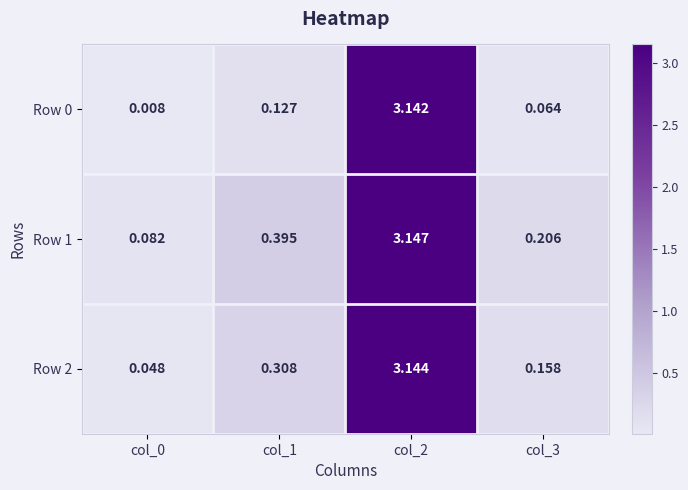

At which category is the sum across all series the highest?

col_2